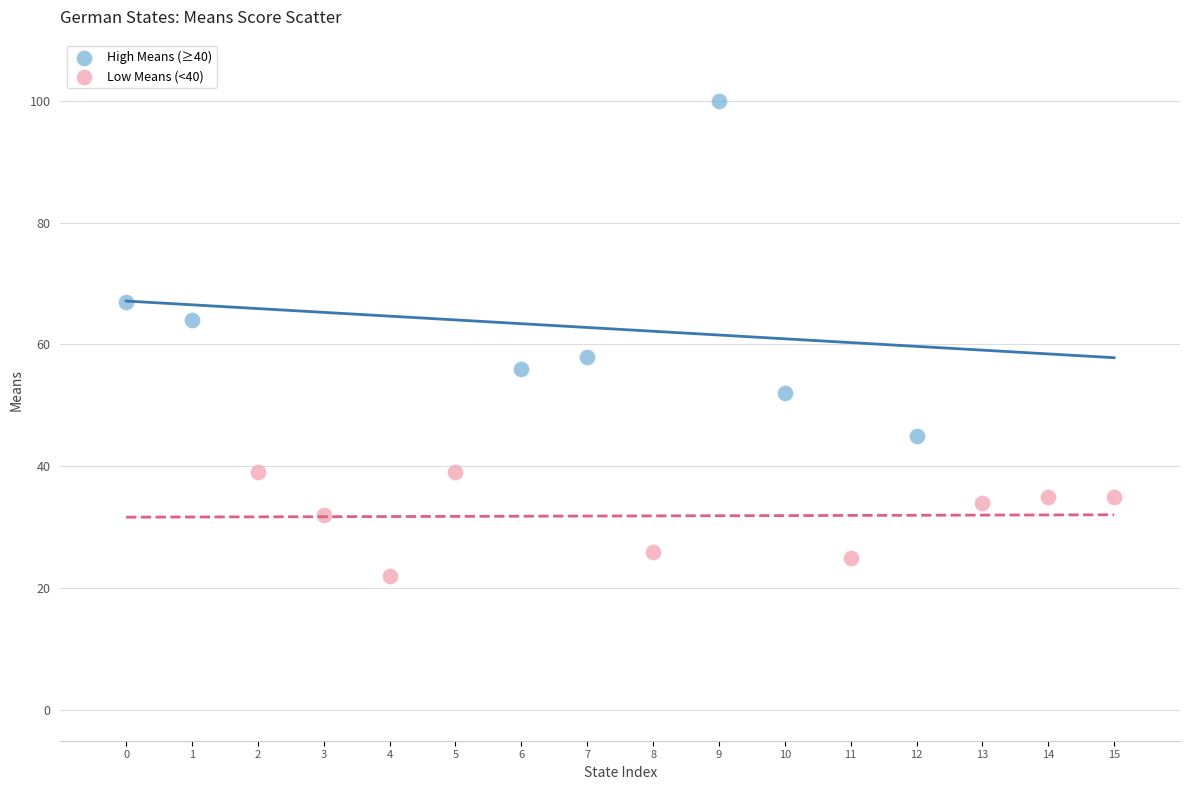

Which series reaches the minimum Y coordinate?

Low Means (<40)